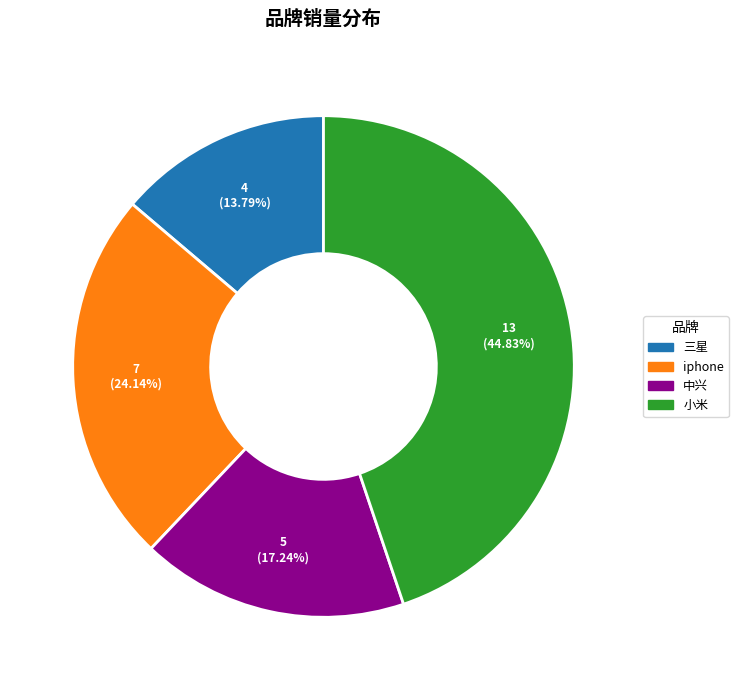

To the nearest percent, what is the combined percentage of iphone and 中兴?

41%